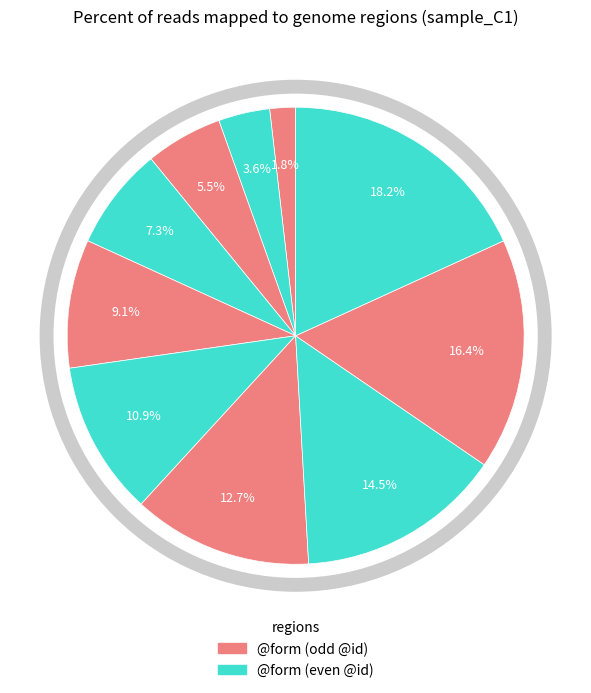

How many slices are in this pie chart?

10